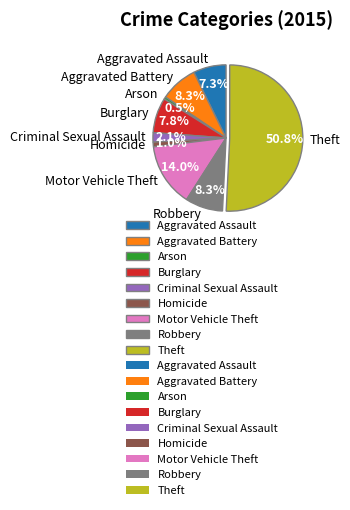

Do Homicide and Aggravated Battery together represent more than half of the pie?

No